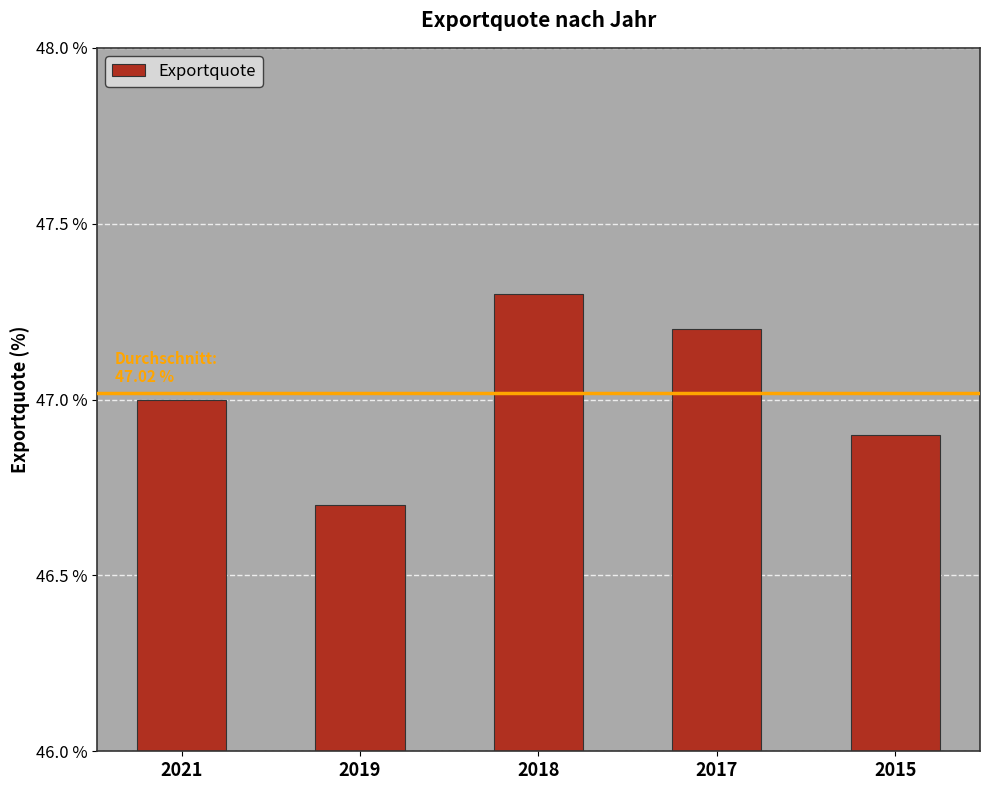

Rank the categories by value from highest to lowest.

2018, 2017, 2021, 2015, 2019